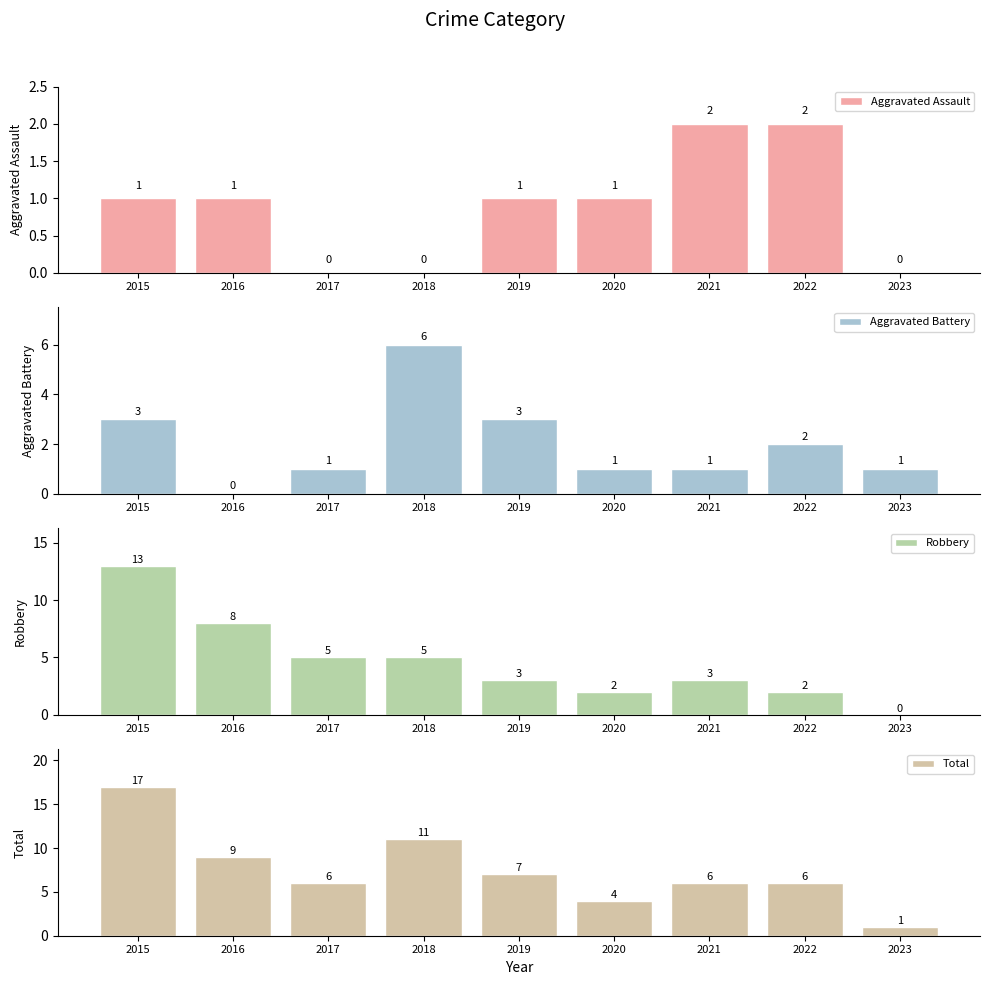

Is the value of Robbery at 2023 greater than the value of Aggravated Assault at 2019?

No